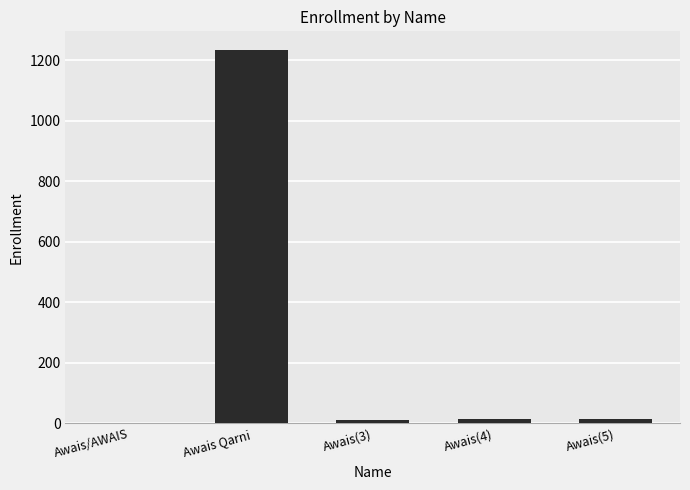

Read the value at Awais(3).

12